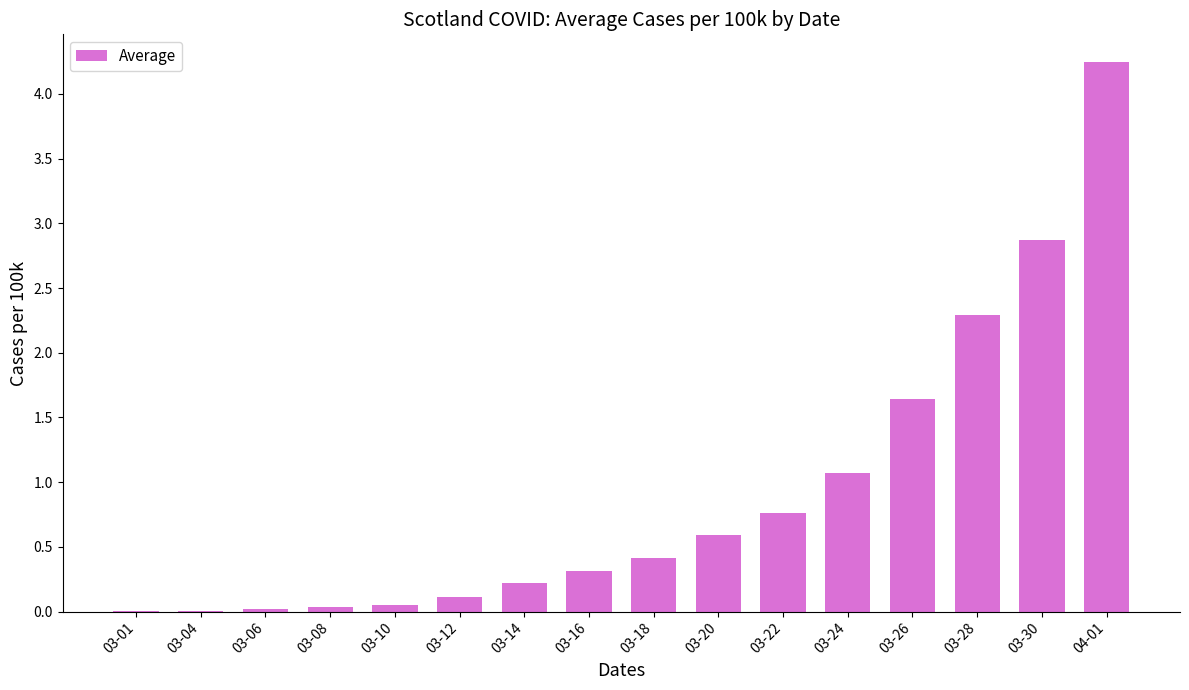

What value does the data have at 03-20?

0.6